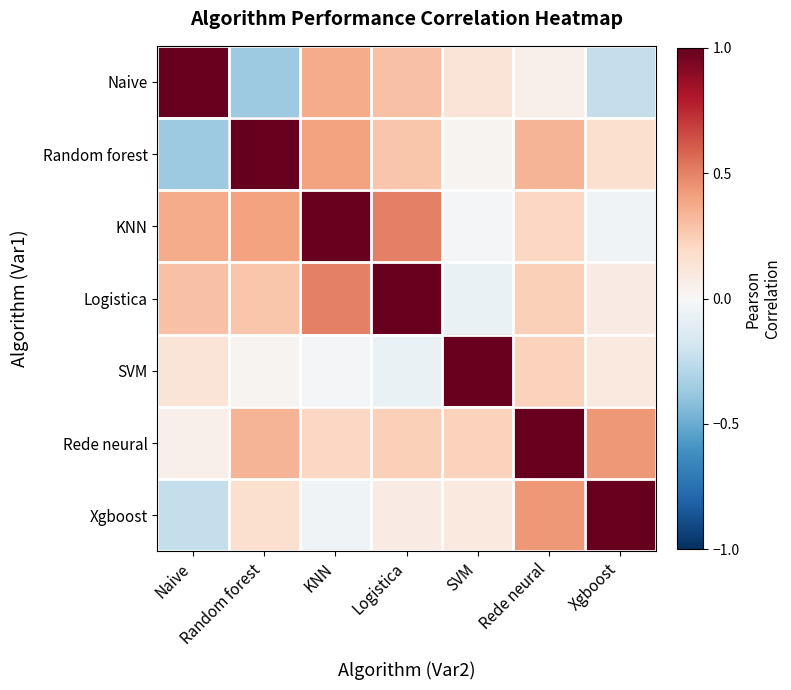

Reading right to left, extract all data points from this chart.

Naive: Xgboost=-0.2	Rede neural=0.1	SVM=0.1	Logistica=0.3	KNN=0.4	Random forest=-0.4	Naive=1.0
Random forest: Xgboost=0.2	Rede neural=0.3	SVM=0.0	Logistica=0.3	KNN=0.4	Random forest=1.0	Naive=-0.4
KNN: Xgboost=-0.0	Rede neural=0.2	SVM=-0.0	Logistica=0.5	KNN=1.0	Random forest=0.4	Naive=0.4
Logistica: Xgboost=0.1	Rede neural=0.2	SVM=-0.1	Logistica=1.0	KNN=0.5	Random forest=0.3	Naive=0.3
SVM: Xgboost=0.1	Rede neural=0.2	SVM=1.0	Logistica=-0.1	KNN=-0.0	Random forest=0.0	Naive=0.1
Rede neural: Xgboost=0.4	Rede neural=1.0	SVM=0.2	Logistica=0.2	KNN=0.2	Random forest=0.3	Naive=0.1
Xgboost: Xgboost=1.0	Rede neural=0.4	SVM=0.1	Logistica=0.1	KNN=-0.0	Random forest=0.2	Naive=-0.2